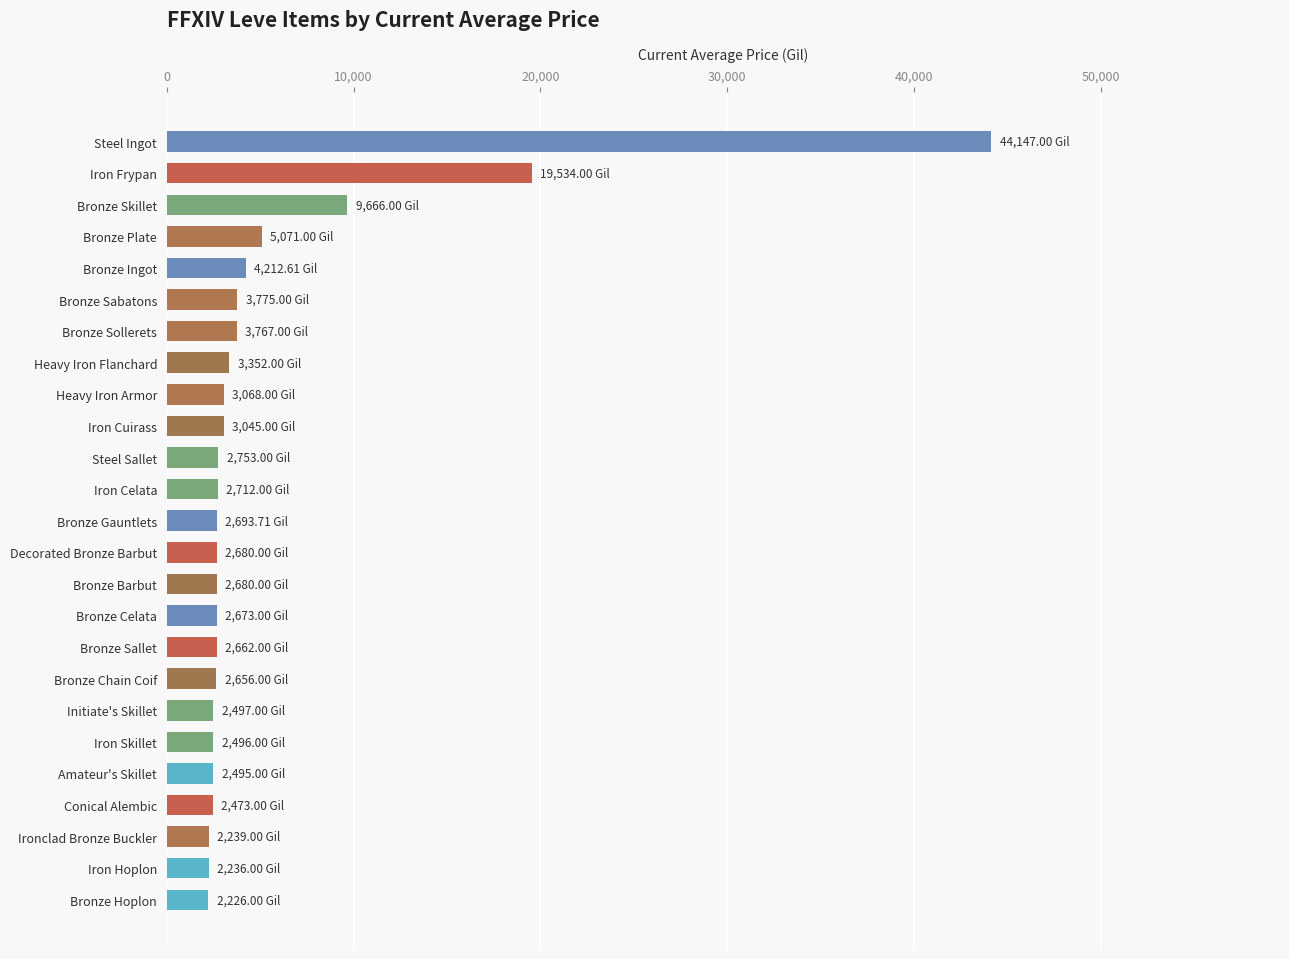

What is the difference between the values at Decorated Bronze Barbut and Iron Celata?

32.0